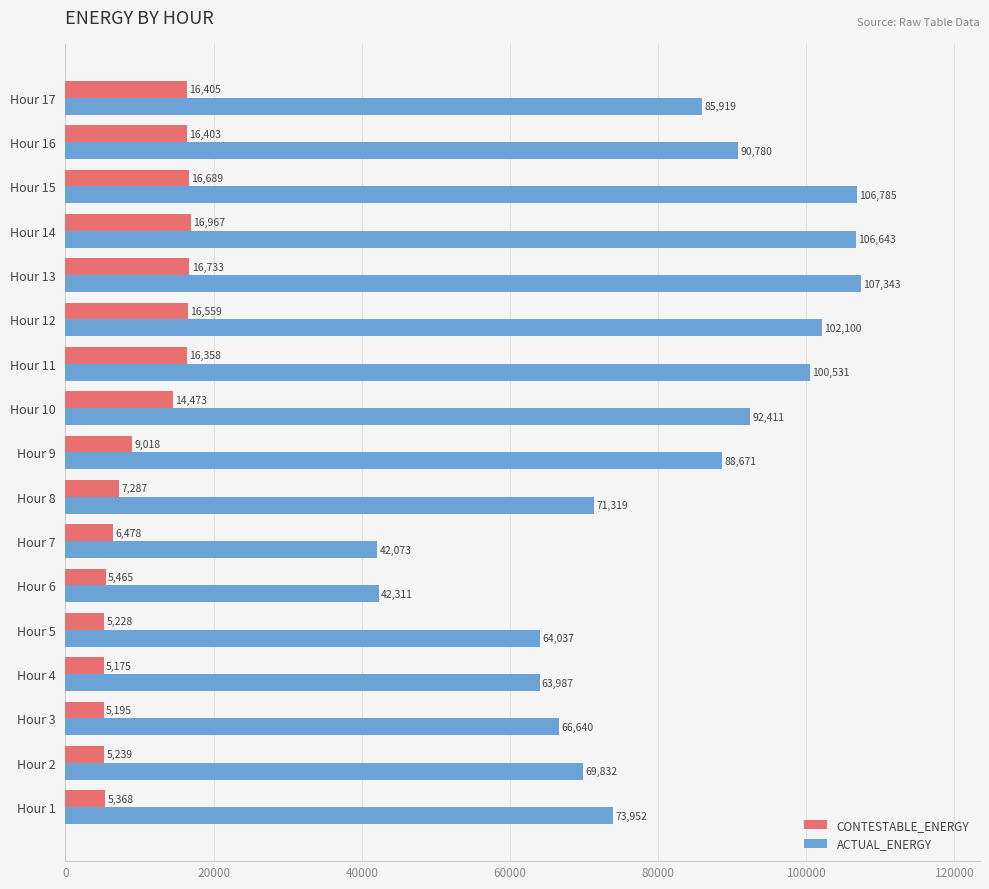

Between Hour 4 and Hour 14, which series saw the biggest shift?

ACTUAL_ENERGY